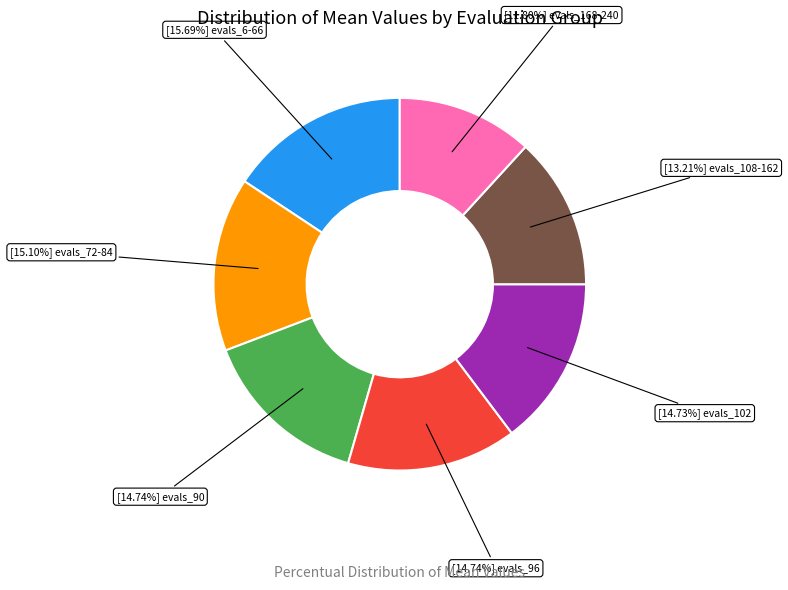

Is there any slice that represents more than half of the pie?

No